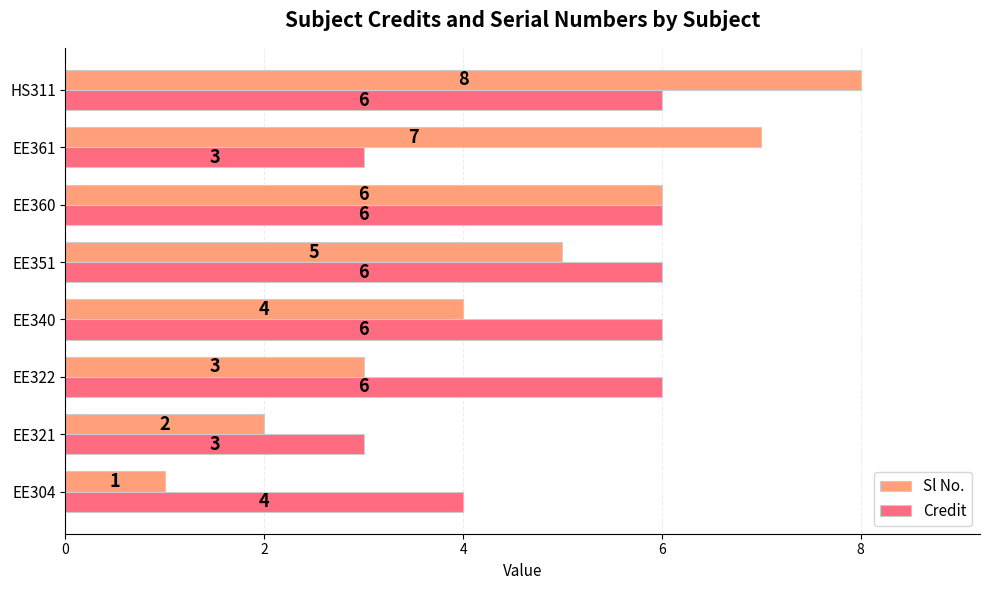

Is it true that Credit equals 10 at EE322?

False